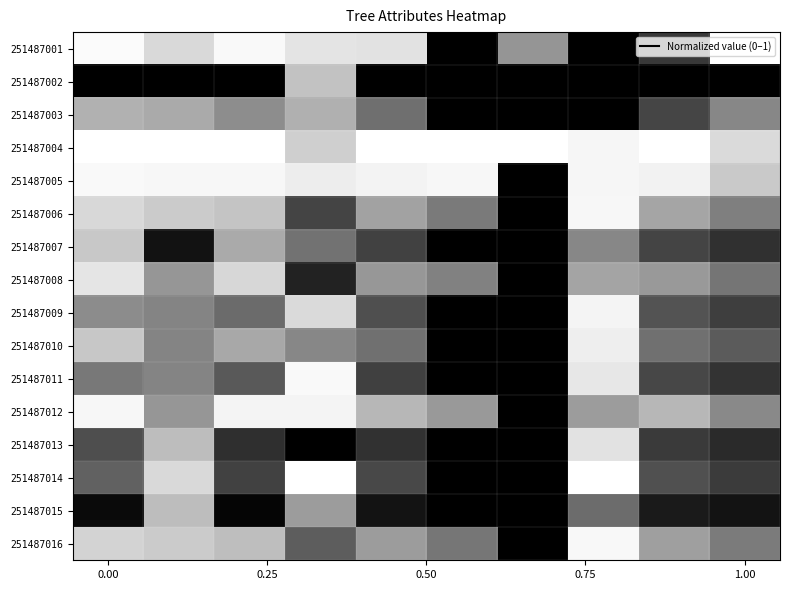

Which series has the largest total across all categories?

251487004